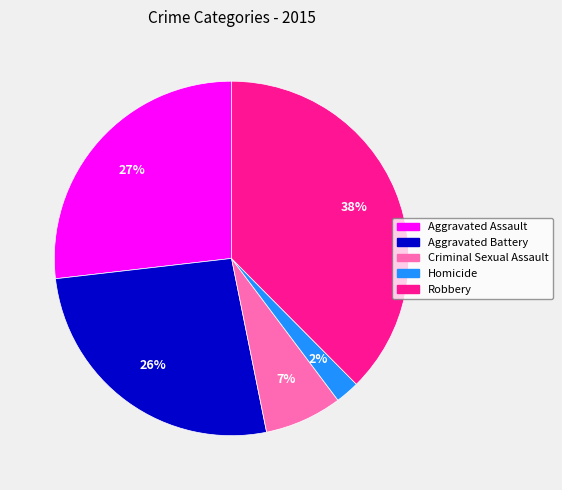

To the nearest percent, what portion does Aggravated Battery represent?

26%